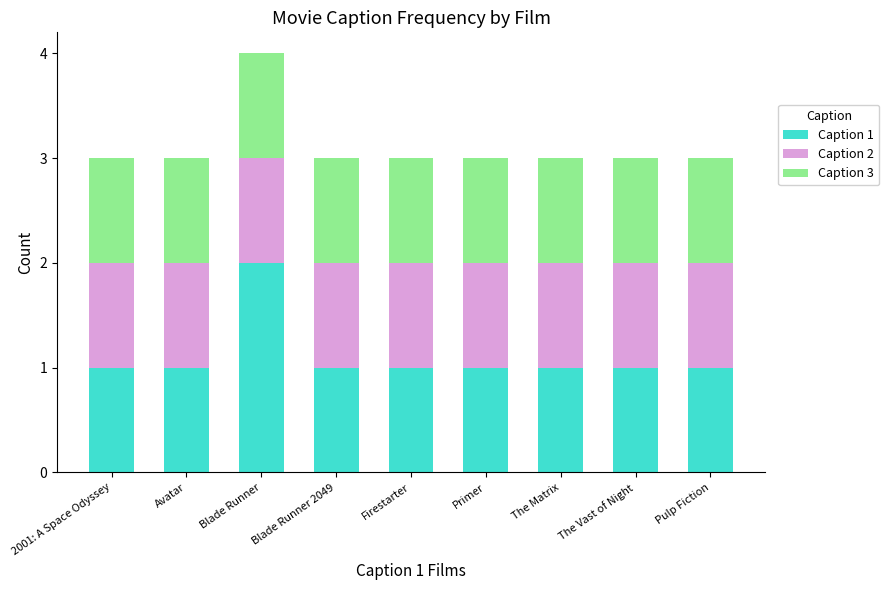

The Caption 1 series shows 1 at Firestarter. True or false?

True